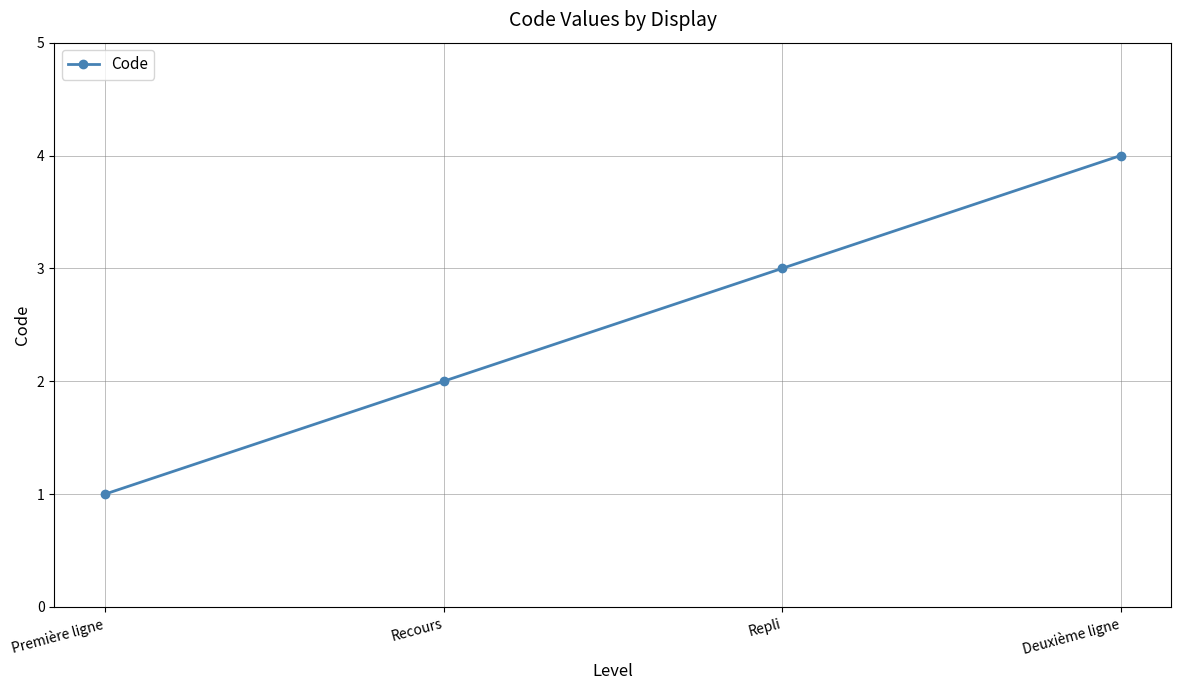

List the labels in order of value, largest first.

Deuxième ligne, Repli, Recours, Première ligne